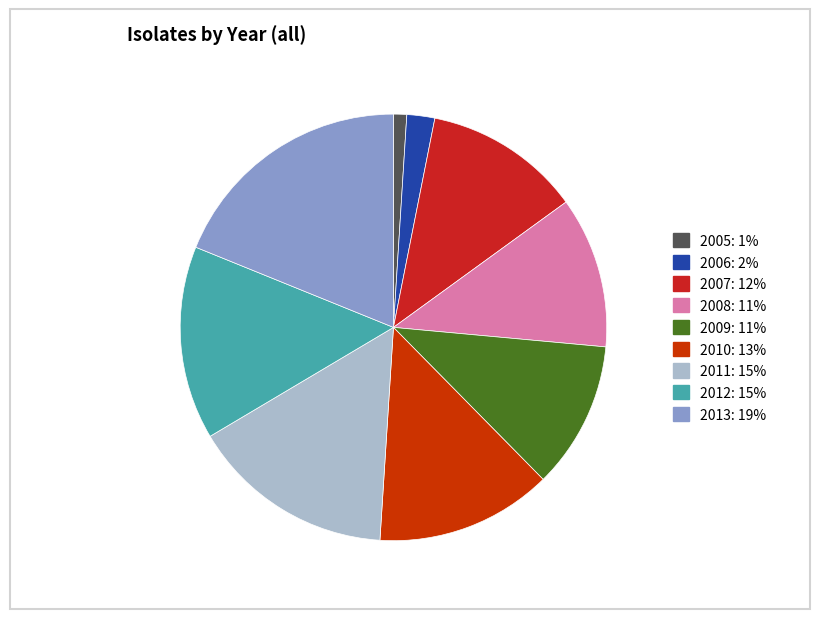

How many slices are in this pie chart?

9